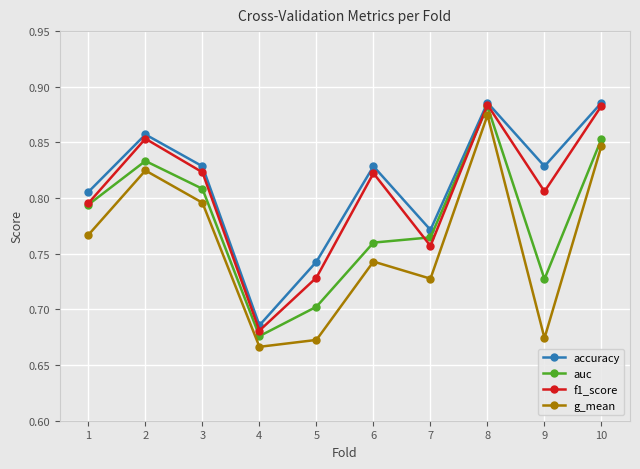

What is the sum of the g_mean values at 7 and 8?

1.6